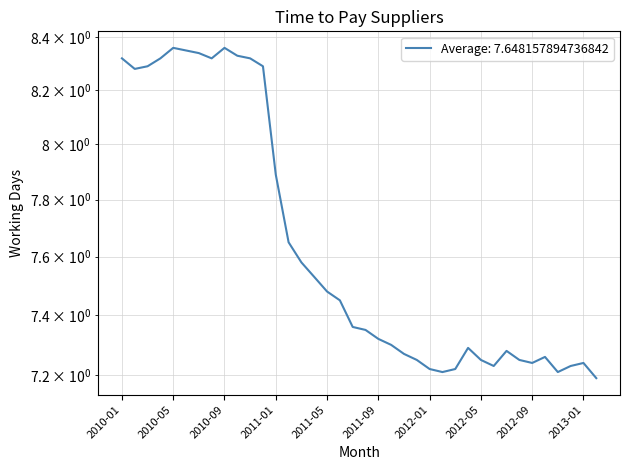

Does the chart have visible grid lines?

Yes